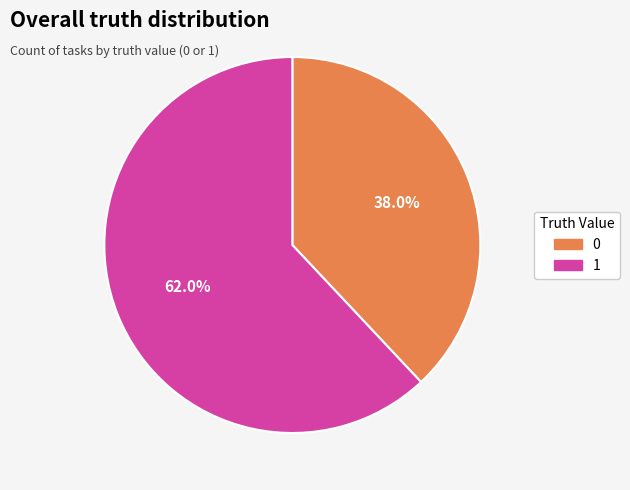

Combined, do 1 and 0 account for over 50%?

Yes